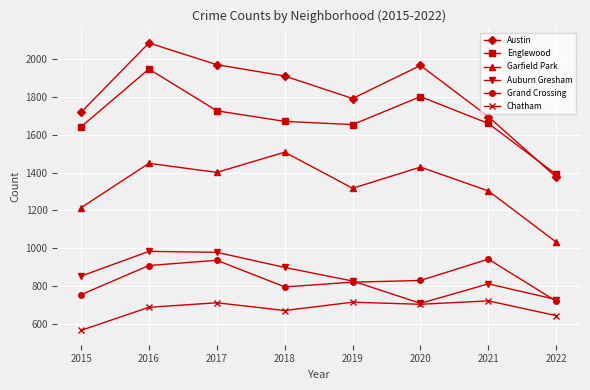

Read the Grand Crossing value at 2018.

795